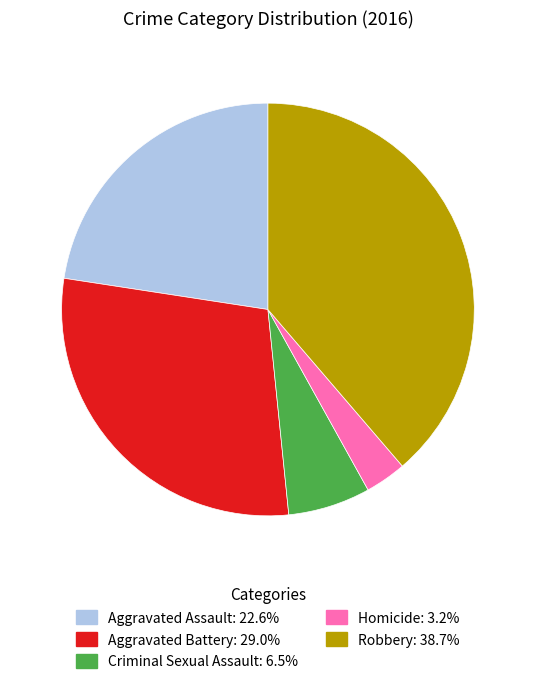

Does Homicide represent more than half of the total?

No